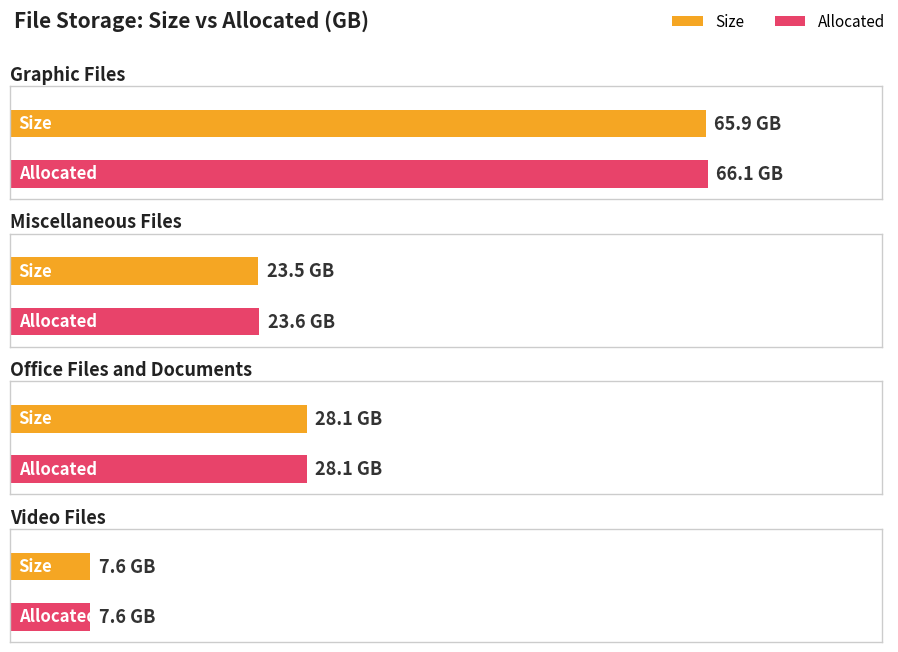

How many data points does each series have?

4